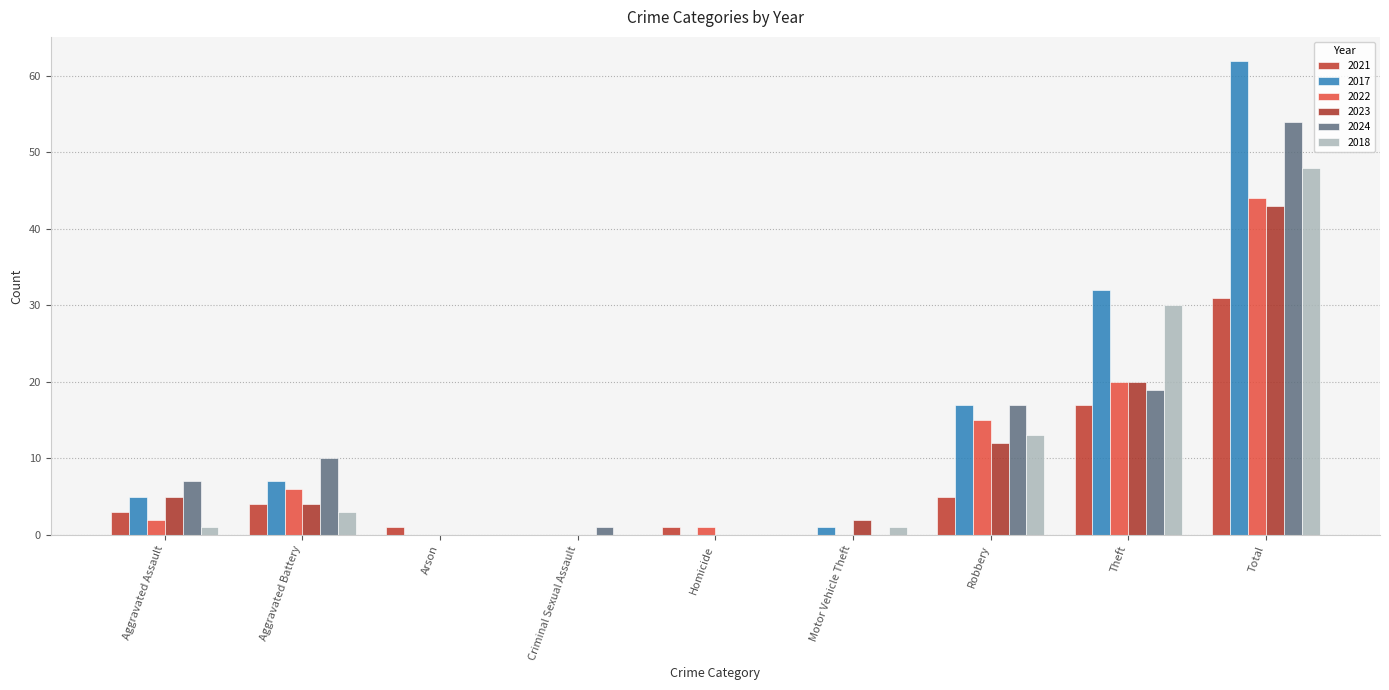

Which has a higher value, Criminal Sexual Assault or Aggravated Assault?

Aggravated Assault